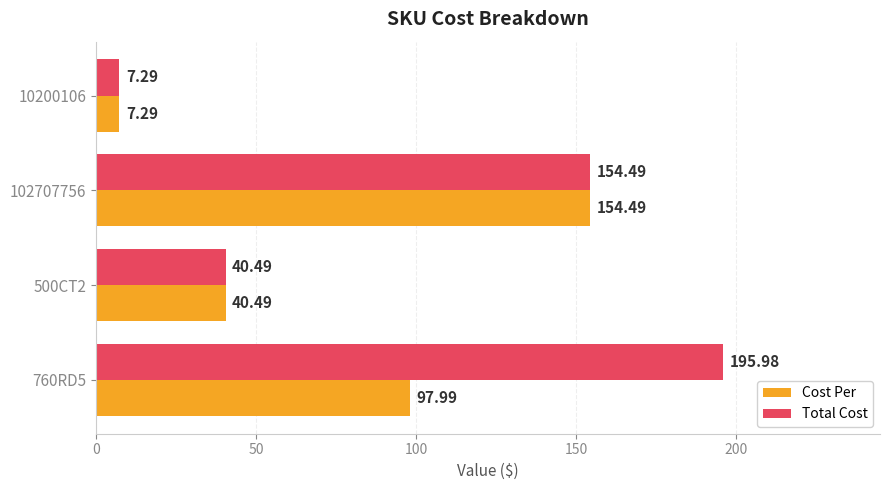

Which series has the widest spread of values?

Total Cost